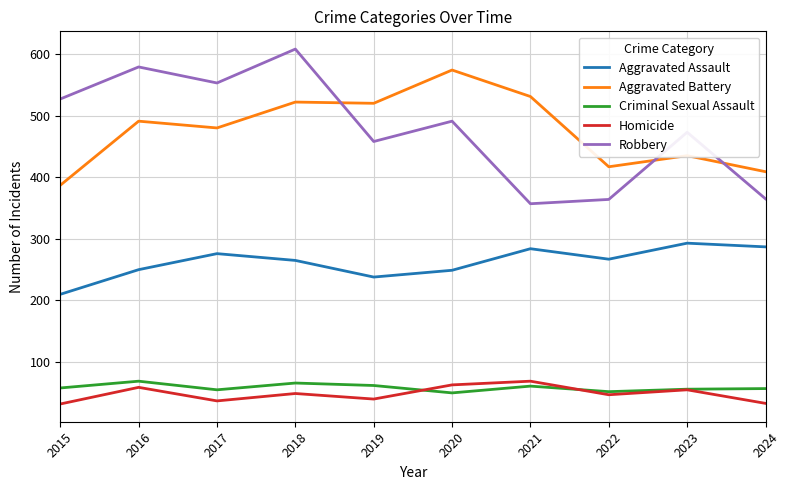

What is the total value across all series at 2017?

1401